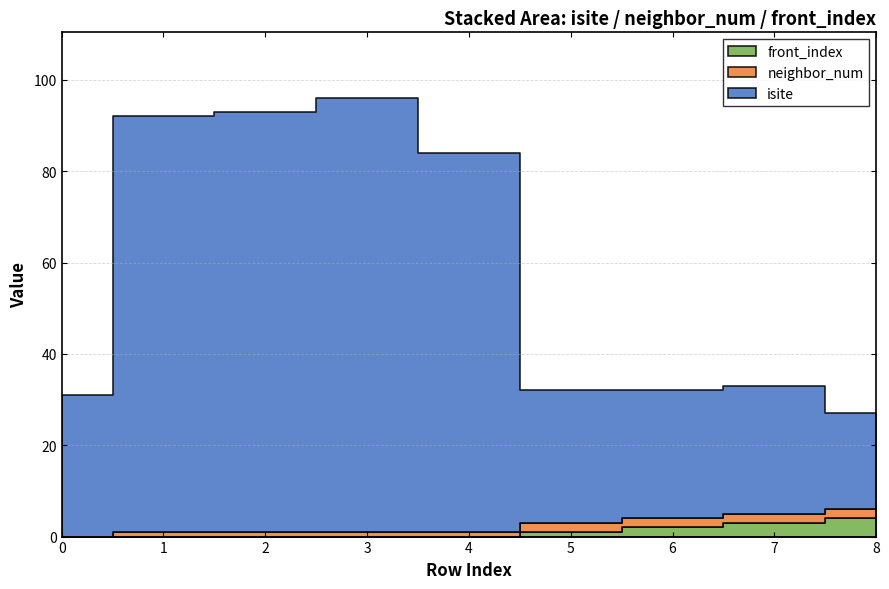

The value of isite at 8 is 6. True or false?

False